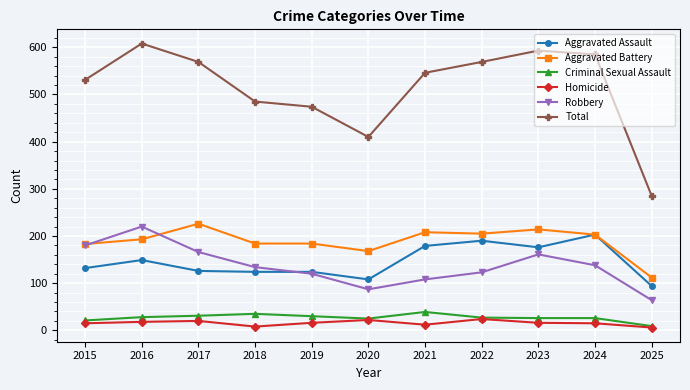

True or false: Robbery and Total cross at least once.

False